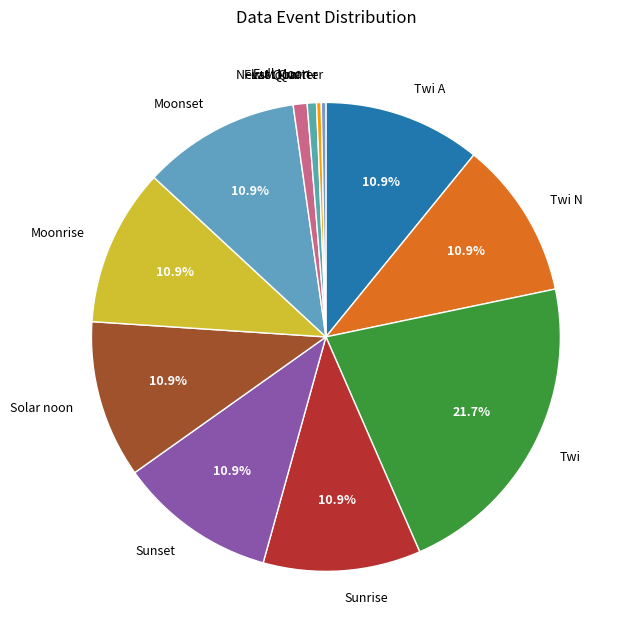

Is there any slice that represents more than half of the pie?

No